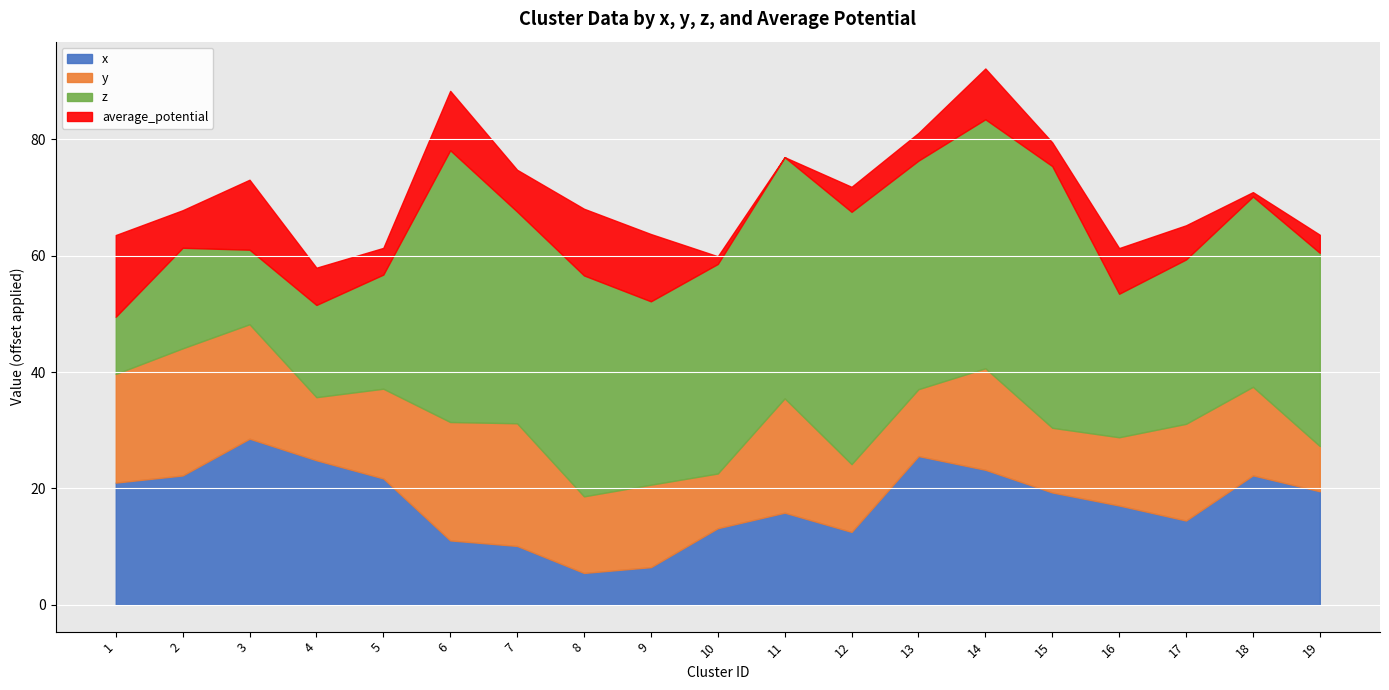

At which category does y reach its first local valley?

4